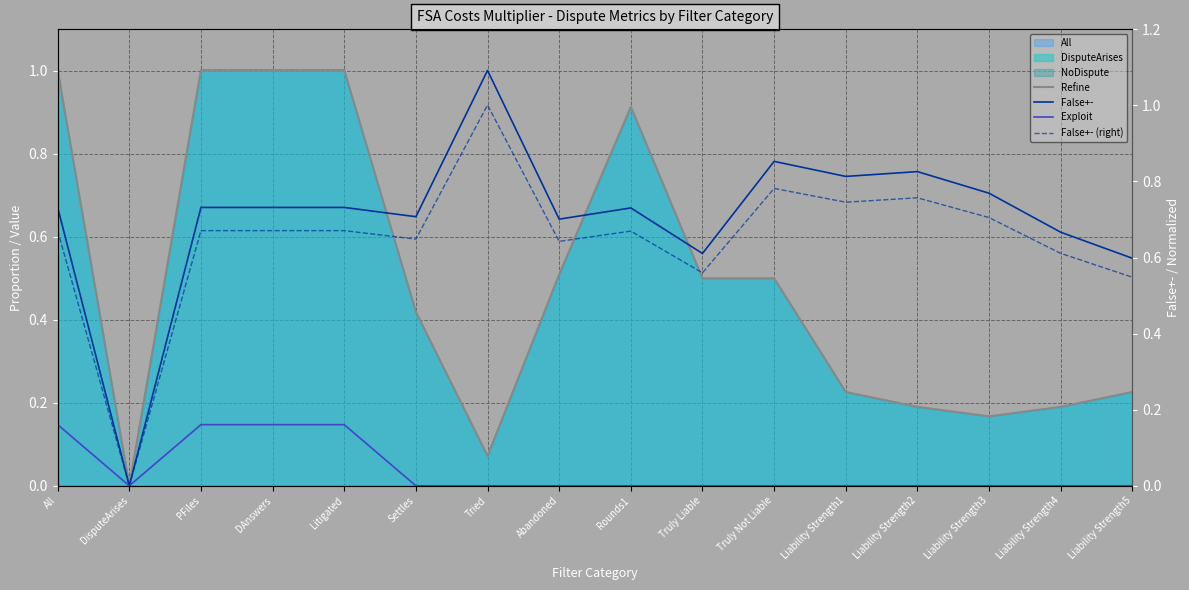

Reading right to left, extract all data points from this chart.

Refine: Liability Strength5=0.2	Liability Strength4=0.2	Liability Strength3=0.2	Liability Strength2=0.2	Liability Strength1=0.2	Truly Not Liable=0.5	Truly Liable=0.5	Rounds1=0.9	Abandoned=0.5	Tried=0.1	Settles=0.4	Litigated=1.0	DAnswers=1.0	PFiles=1.0	DisputeArises=0.0	All=1.0
False+-: Liability Strength5=0.5	Liability Strength4=0.6	Liability Strength3=0.7	Liability Strength2=0.8	Liability Strength1=0.7	Truly Not Liable=0.8	Truly Liable=0.6	Rounds1=0.7	Abandoned=0.6	Tried=1.0	Settles=0.6	Litigated=0.7	DAnswers=0.7	PFiles=0.7	DisputeArises=0.0	All=0.7
Exploit: Liability Strength5=0.0	Liability Strength4=0.0	Liability Strength3=0.0	Liability Strength2=0.0	Liability Strength1=0.0	Truly Not Liable=0.0	Truly Liable=0.0	Rounds1=0.0	Abandoned=0.0	Tried=0.0	Settles=0.0	Litigated=0.1	DAnswers=0.1	PFiles=0.1	DisputeArises=0.0	All=0.1
False+- (right): Liability Strength5=0.5	Liability Strength4=0.6	Liability Strength3=0.7	Liability Strength2=0.8	Liability Strength1=0.7	Truly Not Liable=0.8	Truly Liable=0.6	Rounds1=0.7	Abandoned=0.6	Tried=1.0	Settles=0.6	Litigated=0.7	DAnswers=0.7	PFiles=0.7	DisputeArises=0.0	All=0.7